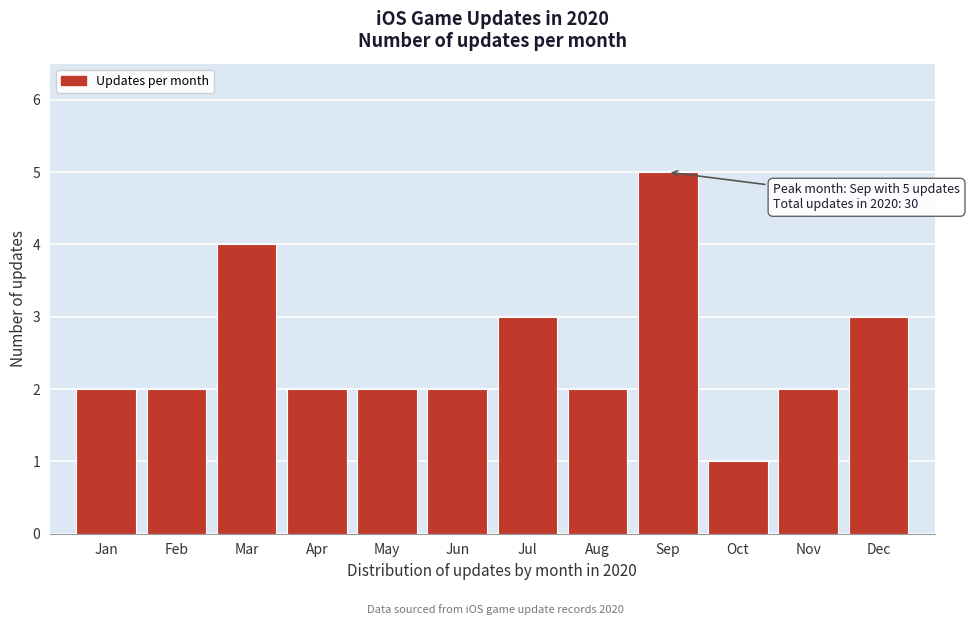

Reading right to left, extract all data points from this chart.

3	2	1	5	2	3	2	2	2	4	2	2